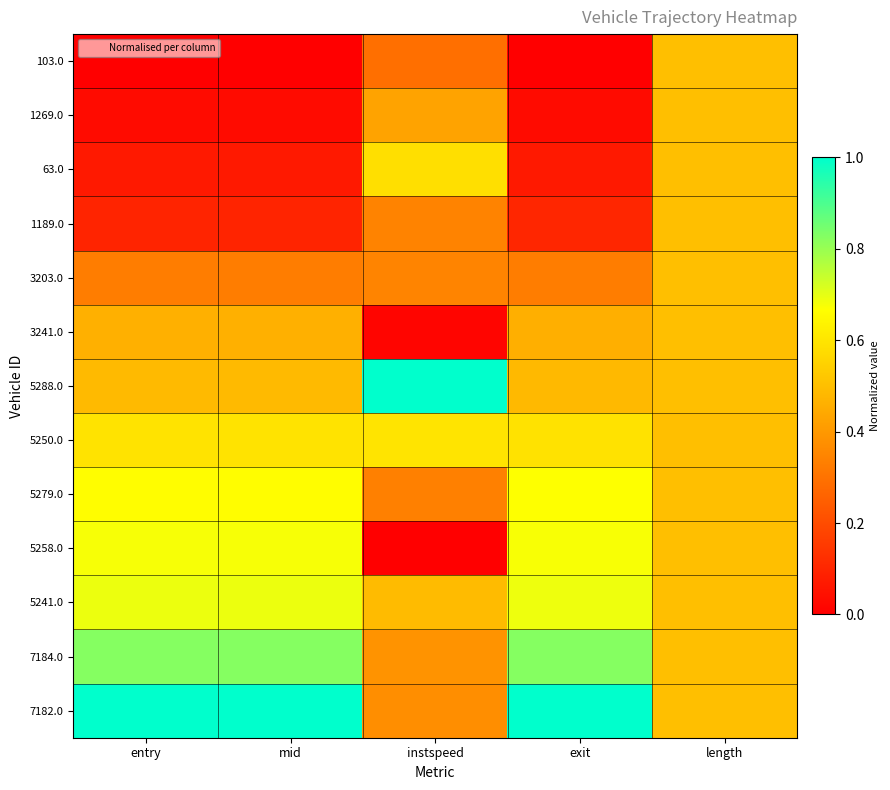

At which category is the sum across all series the highest?

length